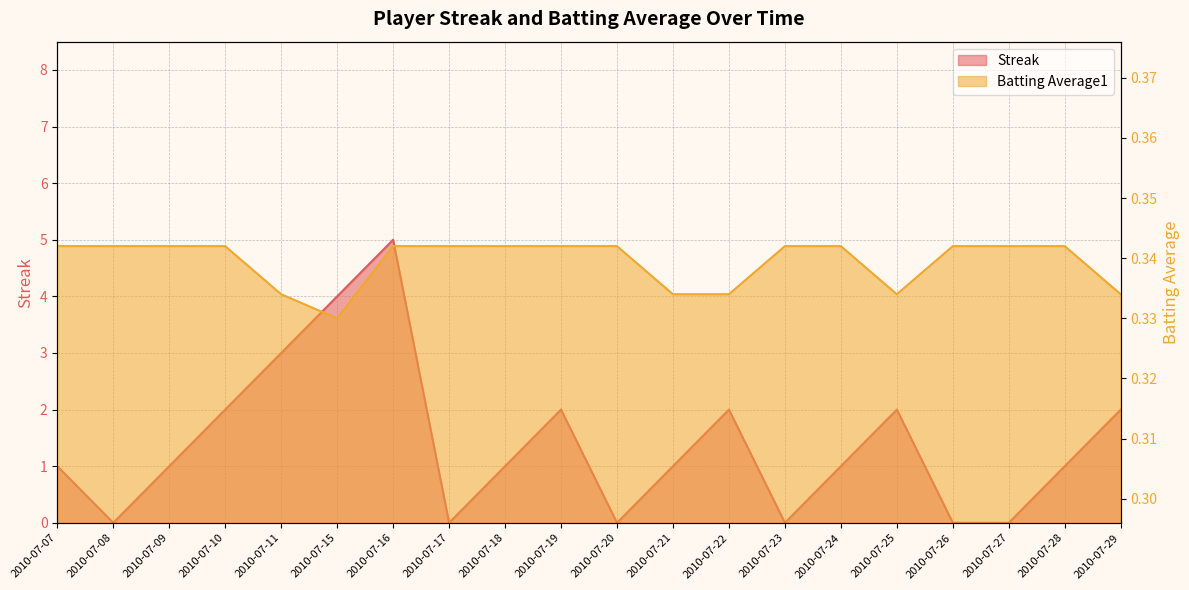

At which label does Batting Average1 reach its minimum?

2010-07-15